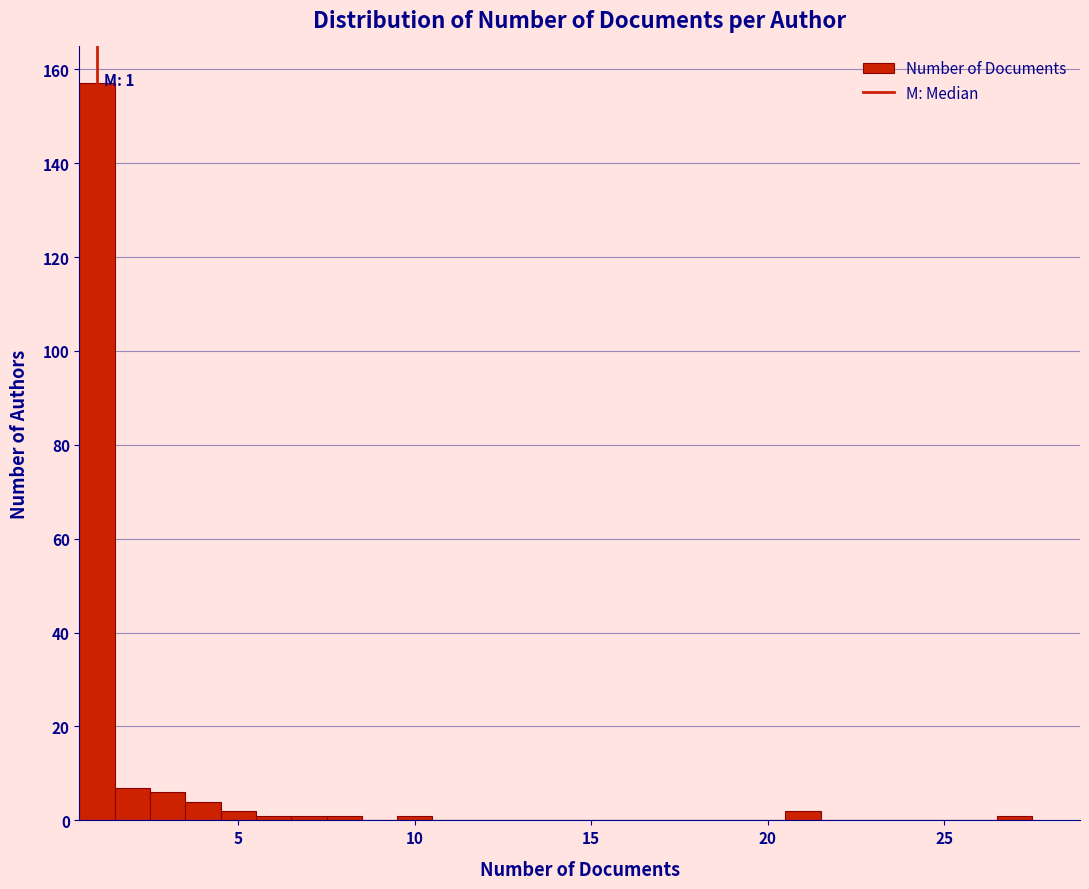

Around what value on the x-axis is the tallest bar? Give the approximate position of its centre, as read against the axis.

1.0